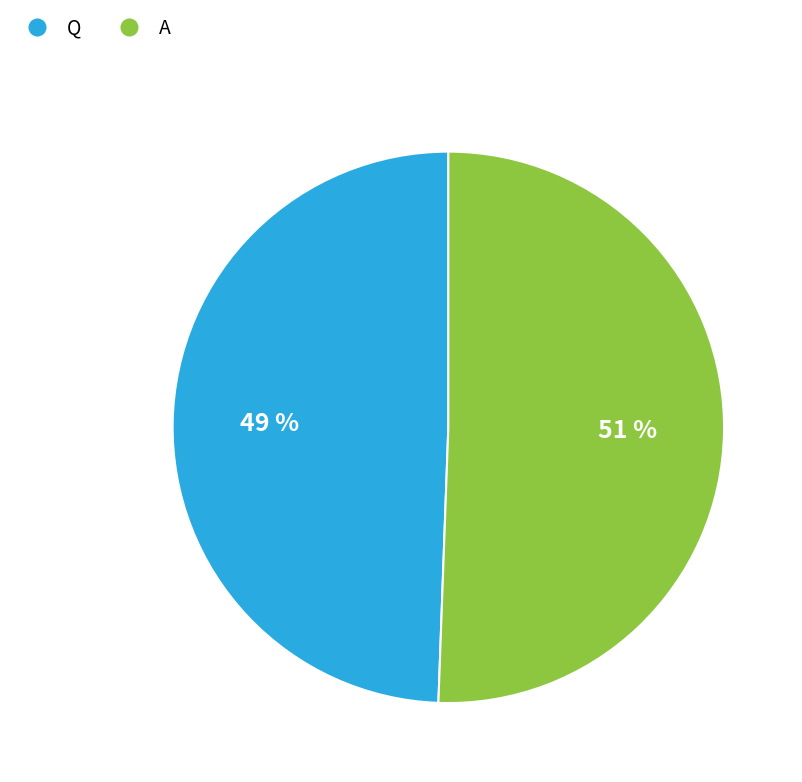

Which category has the biggest portion of the pie?

A